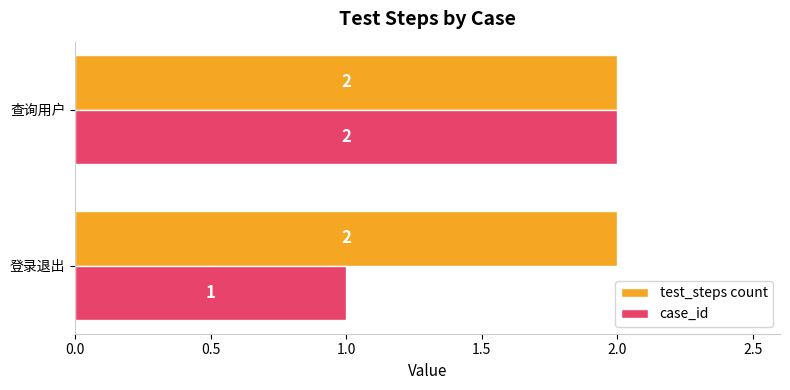

What is the average value of the case_id series?

2